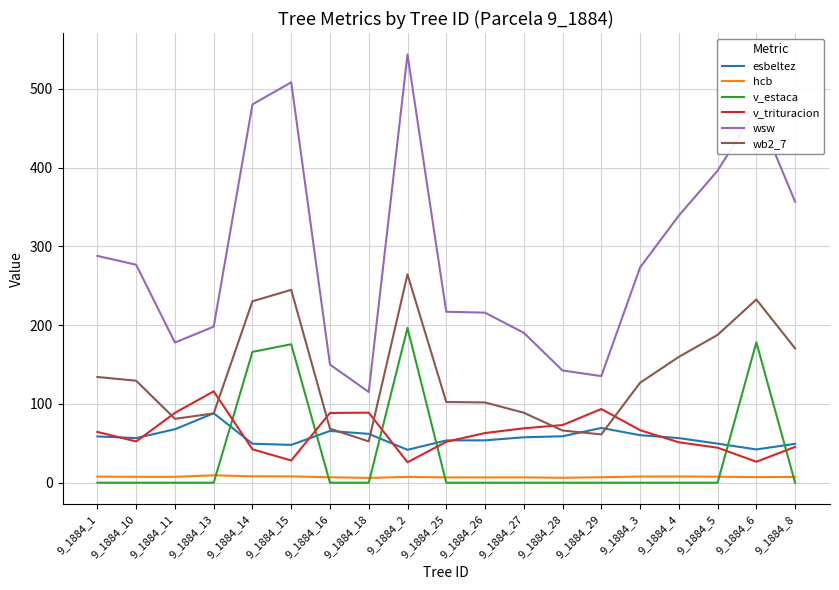

The value of esbeltez at 9_1884_27 is 57.7. True or false?

True